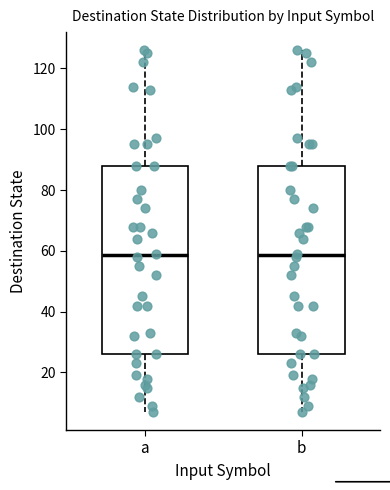

Where is the lower edge of the box for b on the y-axis? The values are not printed on the chart, so give them approximately, as read against the axis.

26